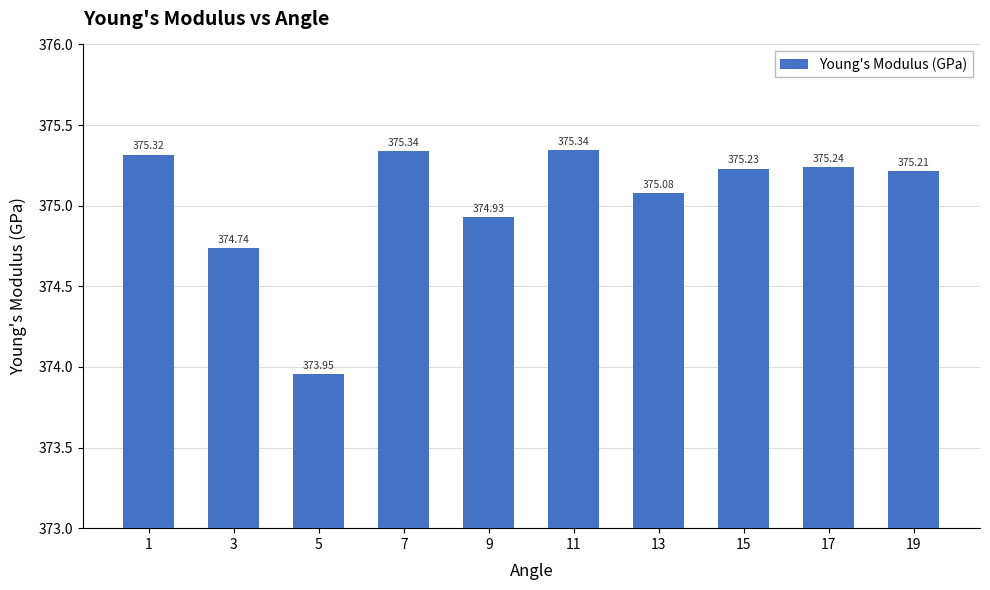

Where is the data nearest to the value 374?

5